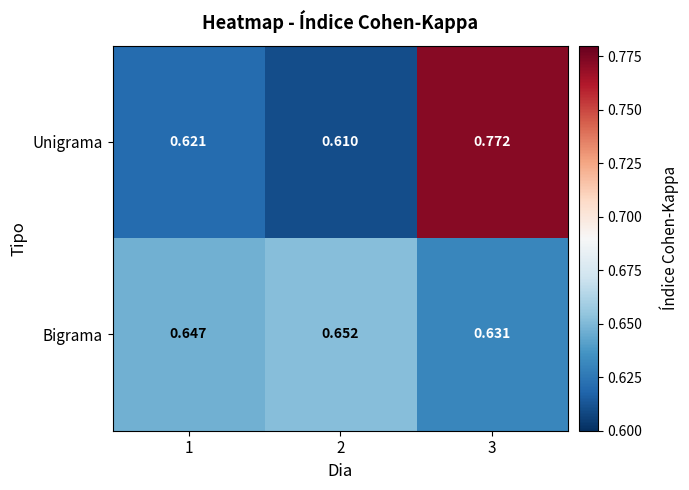

Which series changed the most between 1 and 2?

Unigrama